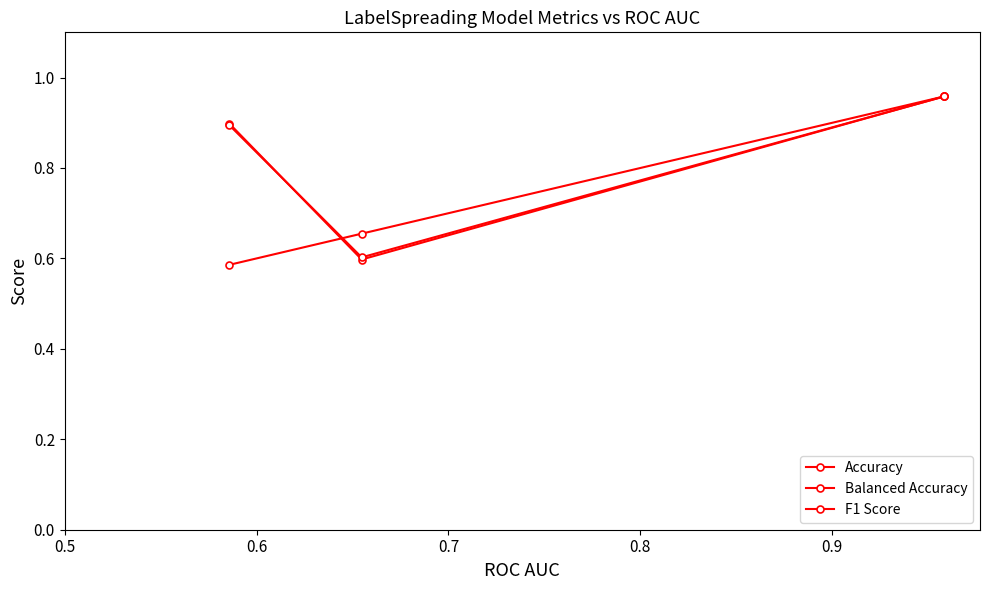

How many data points does each series have?

3